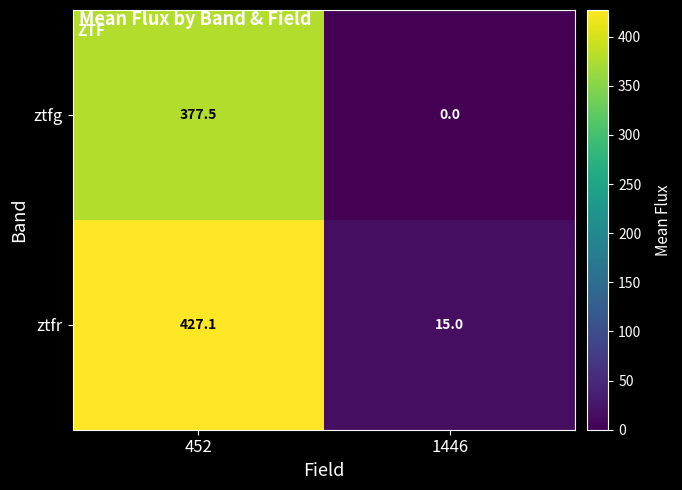

Rank the series by their average value, from lowest to highest.

ztfg, ztfr